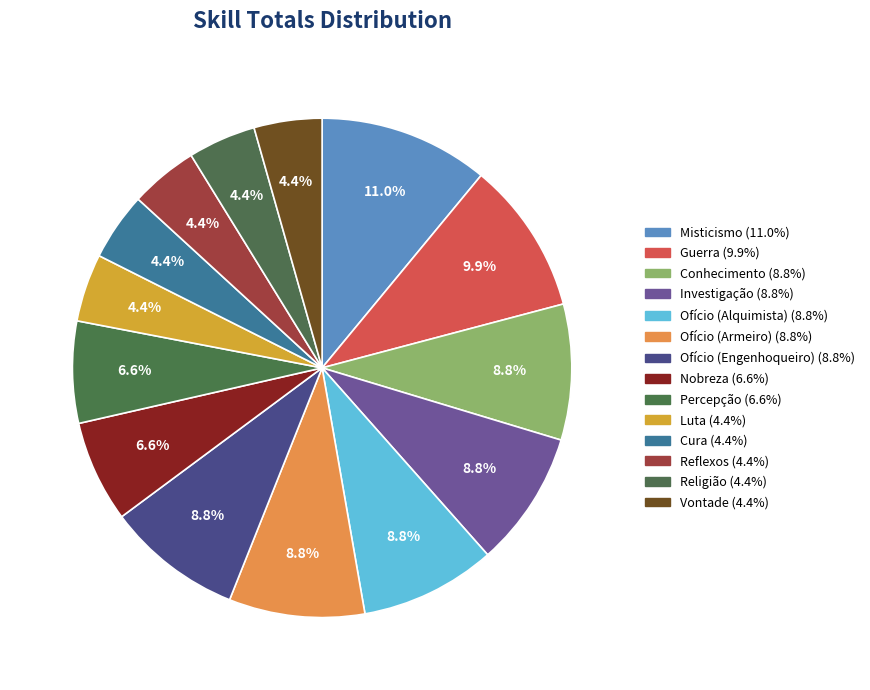

Is there a majority slice in this chart?

No